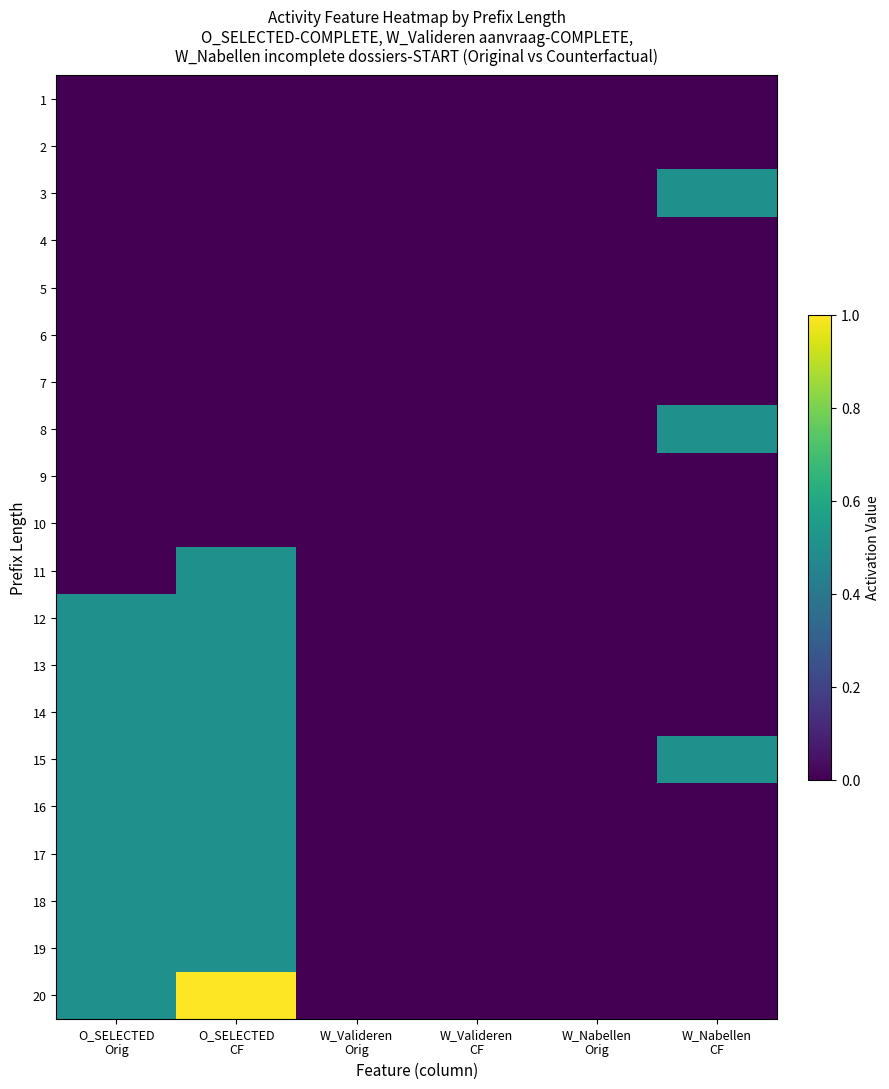

Reading left to right, list all the values displayed in this chart.

1: O_SELECTED
Orig=0.0	O_SELECTED
CF=0.0	W_Valideren
Orig=0.0	W_Valideren
CF=0.0	W_Nabellen
Orig=0.0	W_Nabellen
CF=0.0
2: O_SELECTED
Orig=0.0	O_SELECTED
CF=0.0	W_Valideren
Orig=0.0	W_Valideren
CF=0.0	W_Nabellen
Orig=0.0	W_Nabellen
CF=0.0
3: O_SELECTED
Orig=0.0	O_SELECTED
CF=0.0	W_Valideren
Orig=0.0	W_Valideren
CF=0.0	W_Nabellen
Orig=0.0	W_Nabellen
CF=0.5
4: O_SELECTED
Orig=0.0	O_SELECTED
CF=0.0	W_Valideren
Orig=0.0	W_Valideren
CF=0.0	W_Nabellen
Orig=0.0	W_Nabellen
CF=0.0
5: O_SELECTED
Orig=0.0	O_SELECTED
CF=0.0	W_Valideren
Orig=0.0	W_Valideren
CF=0.0	W_Nabellen
Orig=0.0	W_Nabellen
CF=0.0
6: O_SELECTED
Orig=0.0	O_SELECTED
CF=0.0	W_Valideren
Orig=0.0	W_Valideren
CF=0.0	W_Nabellen
Orig=0.0	W_Nabellen
CF=0.0
7: O_SELECTED
Orig=0.0	O_SELECTED
CF=0.0	W_Valideren
Orig=0.0	W_Valideren
CF=0.0	W_Nabellen
Orig=0.0	W_Nabellen
CF=0.0
8: O_SELECTED
Orig=0.0	O_SELECTED
CF=0.0	W_Valideren
Orig=0.0	W_Valideren
CF=0.0	W_Nabellen
Orig=0.0	W_Nabellen
CF=0.5
9: O_SELECTED
Orig=0.0	O_SELECTED
CF=0.0	W_Valideren
Orig=0.0	W_Valideren
CF=0.0	W_Nabellen
Orig=0.0	W_Nabellen
CF=0.0
10: O_SELECTED
Orig=0.0	O_SELECTED
CF=0.0	W_Valideren
Orig=0.0	W_Valideren
CF=0.0	W_Nabellen
Orig=0.0	W_Nabellen
CF=0.0
11: O_SELECTED
Orig=0.0	O_SELECTED
CF=0.5	W_Valideren
Orig=0.0	W_Valideren
CF=0.0	W_Nabellen
Orig=0.0	W_Nabellen
CF=0.0
12: O_SELECTED
Orig=0.5	O_SELECTED
CF=0.5	W_Valideren
Orig=0.0	W_Valideren
CF=0.0	W_Nabellen
Orig=0.0	W_Nabellen
CF=0.0
13: O_SELECTED
Orig=0.5	O_SELECTED
CF=0.5	W_Valideren
Orig=0.0	W_Valideren
CF=0.0	W_Nabellen
Orig=0.0	W_Nabellen
CF=0.0
14: O_SELECTED
Orig=0.5	O_SELECTED
CF=0.5	W_Valideren
Orig=0.0	W_Valideren
CF=0.0	W_Nabellen
Orig=0.0	W_Nabellen
CF=0.0
15: O_SELECTED
Orig=0.5	O_SELECTED
CF=0.5	W_Valideren
Orig=0.0	W_Valideren
CF=0.0	W_Nabellen
Orig=0.0	W_Nabellen
CF=0.5
16: O_SELECTED
Orig=0.5	O_SELECTED
CF=0.5	W_Valideren
Orig=0.0	W_Valideren
CF=0.0	W_Nabellen
Orig=0.0	W_Nabellen
CF=0.0
17: O_SELECTED
Orig=0.5	O_SELECTED
CF=0.5	W_Valideren
Orig=0.0	W_Valideren
CF=0.0	W_Nabellen
Orig=0.0	W_Nabellen
CF=0.0
18: O_SELECTED
Orig=0.5	O_SELECTED
CF=0.5	W_Valideren
Orig=0.0	W_Valideren
CF=0.0	W_Nabellen
Orig=0.0	W_Nabellen
CF=0.0
19: O_SELECTED
Orig=0.5	O_SELECTED
CF=0.5	W_Valideren
Orig=0.0	W_Valideren
CF=0.0	W_Nabellen
Orig=0.0	W_Nabellen
CF=0.0
20: O_SELECTED
Orig=0.5	O_SELECTED
CF=1.0	W_Valideren
Orig=0.0	W_Valideren
CF=0.0	W_Nabellen
Orig=0.0	W_Nabellen
CF=0.0